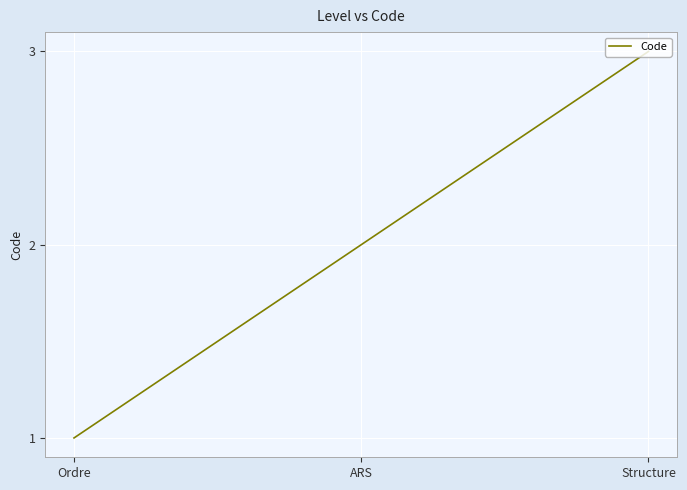

True or false: the data shows 1 at ARS.

False